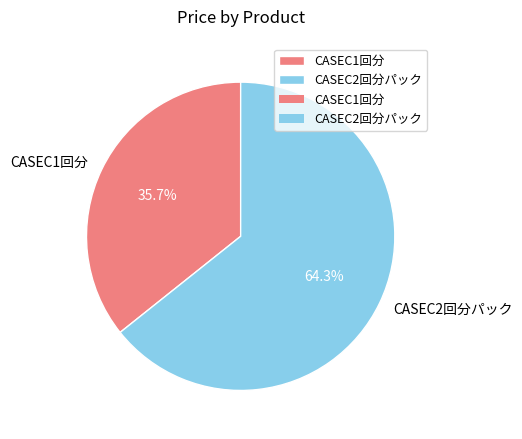

Rank the categories by value from highest to lowest.

CASEC2回分パック, CASEC1回分